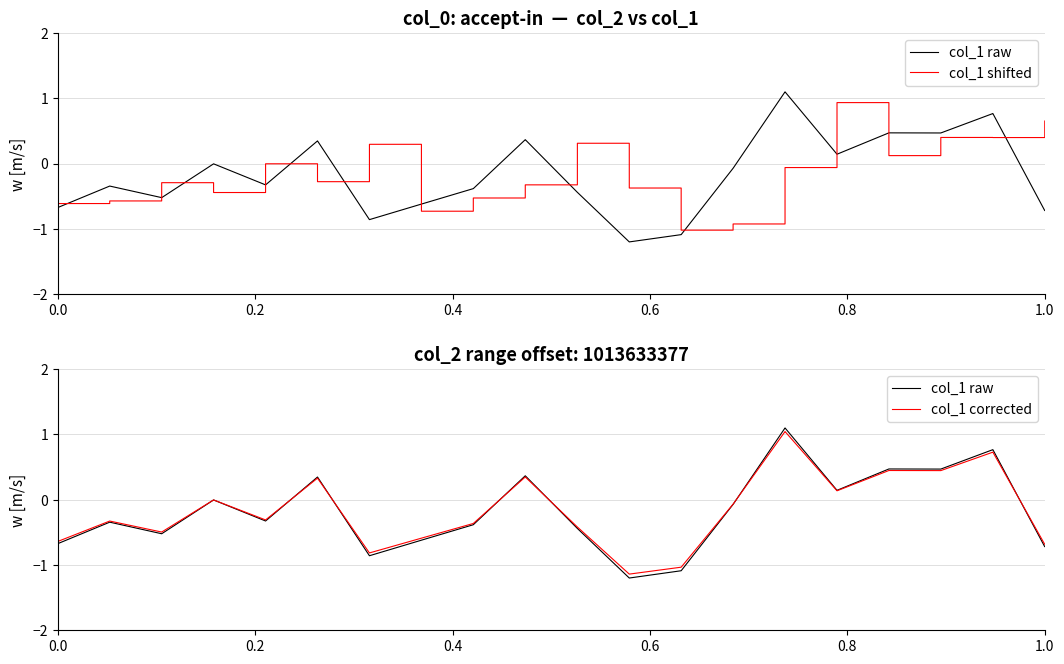

What are all the series names shown in the legend?

col_1 raw, col_1 shifted, col_1 corrected